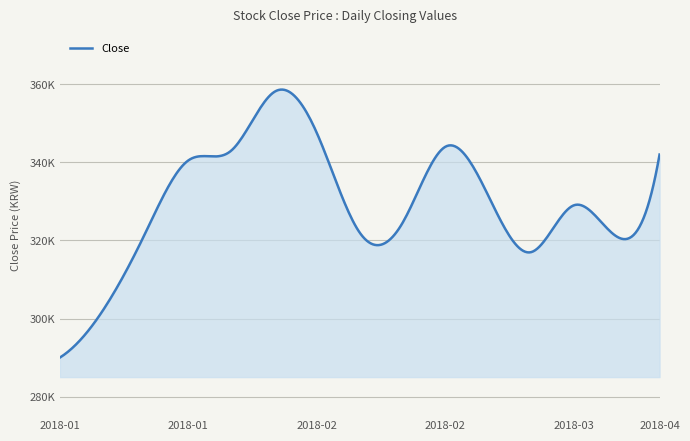

Does the chart display data point markers on the line(s)?

No